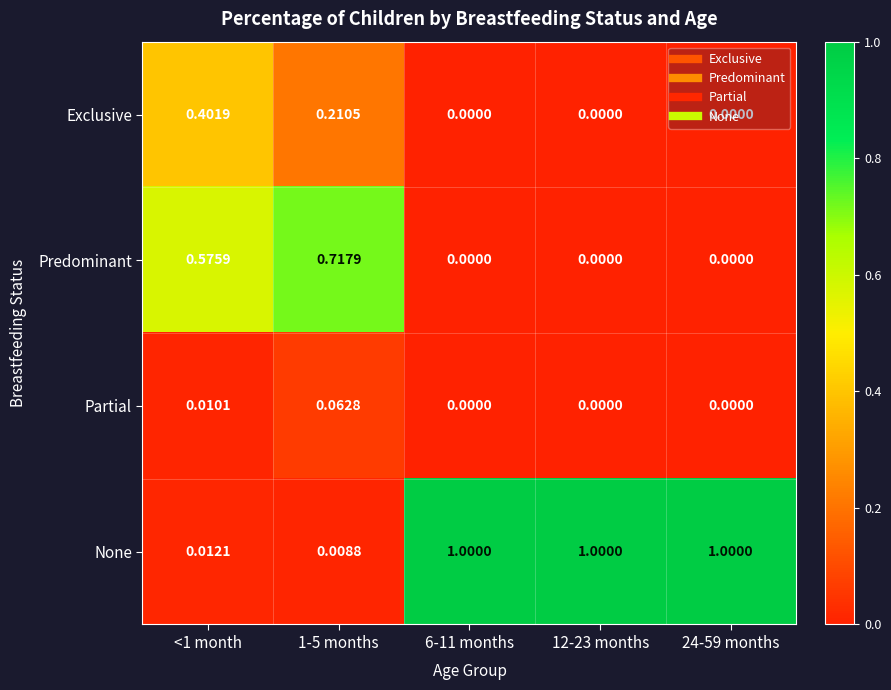

Between <1 month and 6-11 months, which series saw the biggest shift?

None